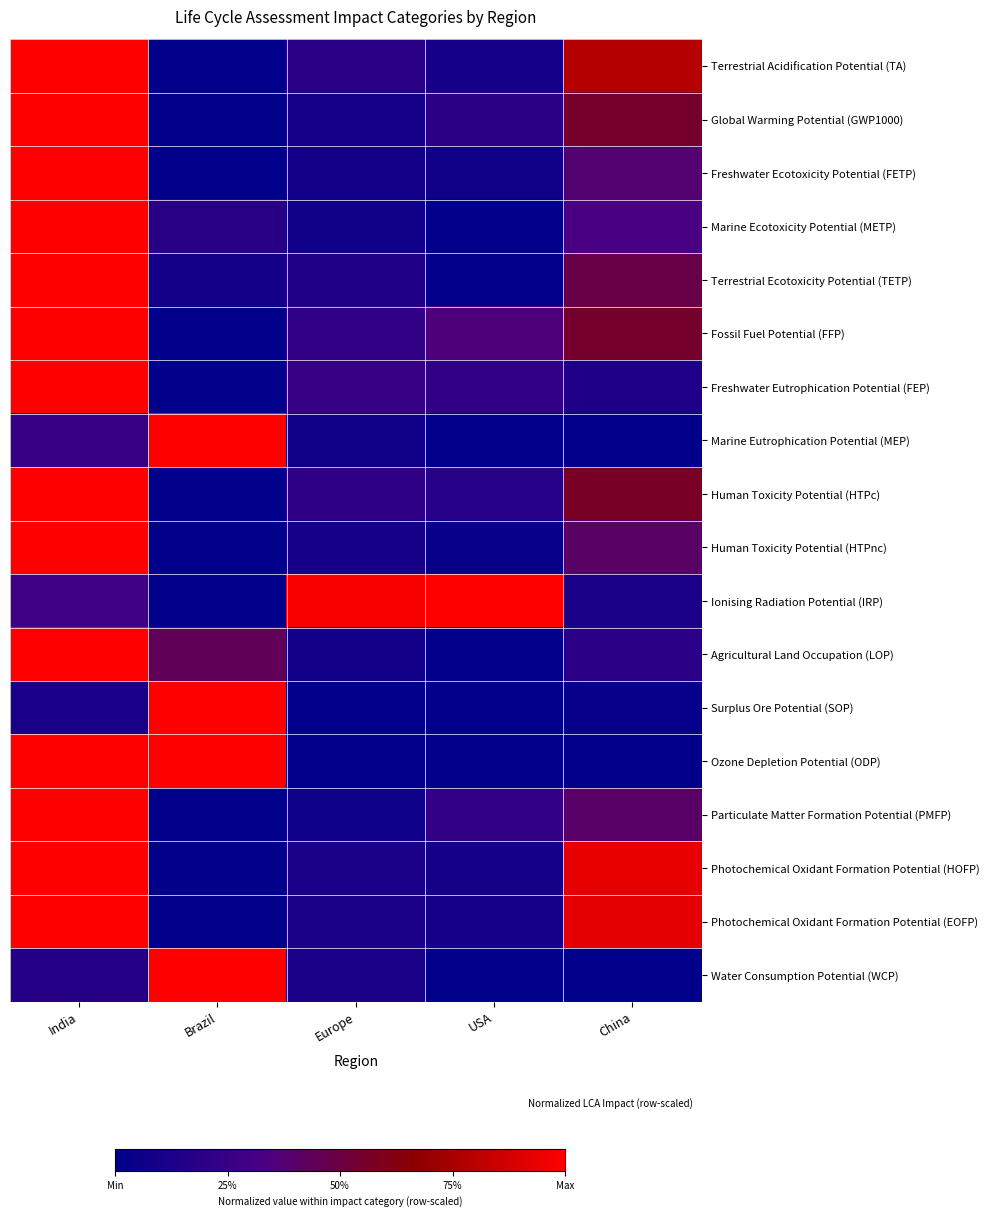

At which category is the sum across all series the highest?

India